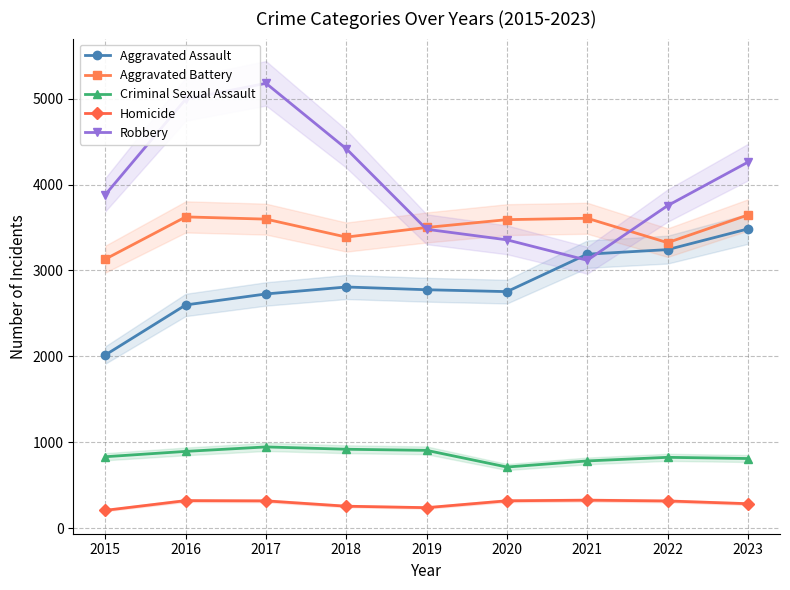

True or false: Homicide has a value of 256 at 2018.

True